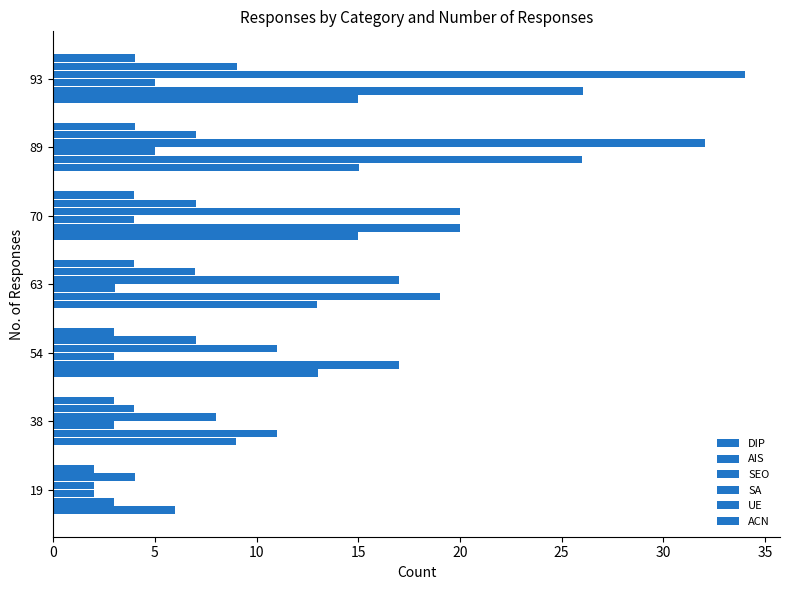

What is the sum of all ACN values?

23.9